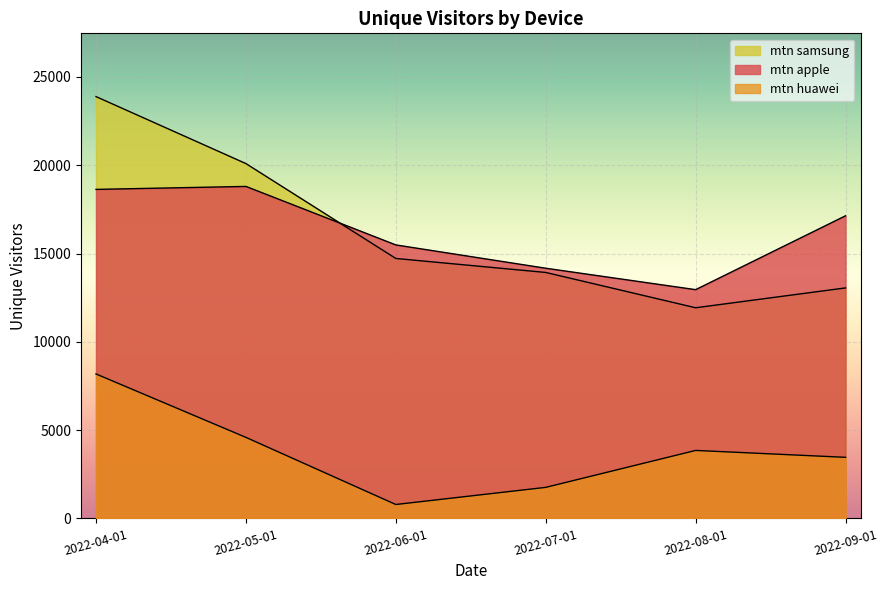

Which series has the widest spread of values?

mtn samsung